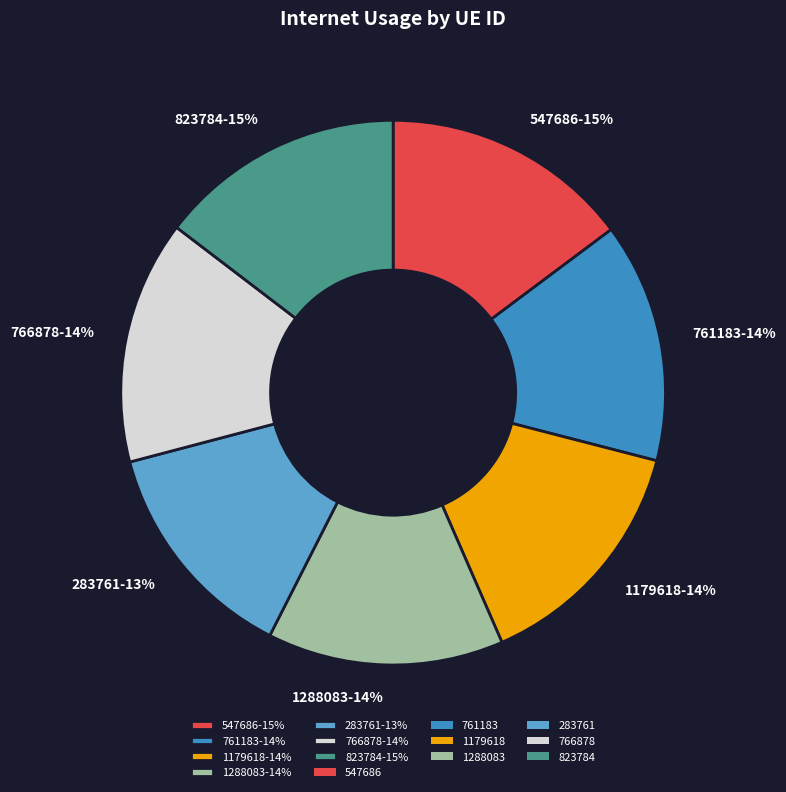

How many segments does this pie chart have?

7